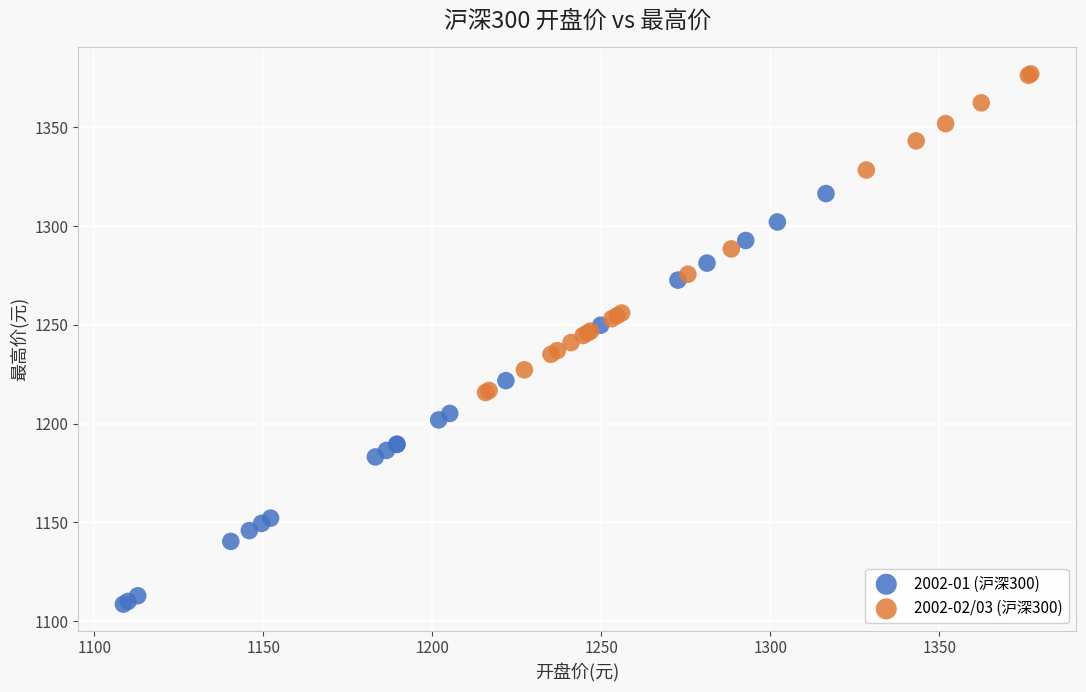

Which series has the widest spread of Y values?

2002-01 (沪深300)